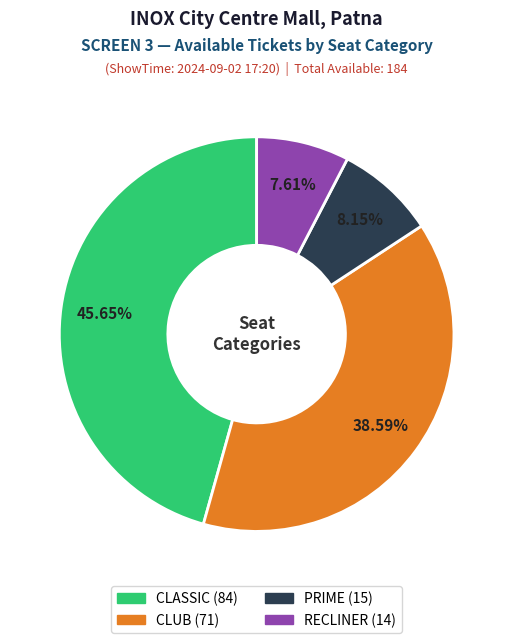

What is the largest slice in the pie chart?

CLASSIC